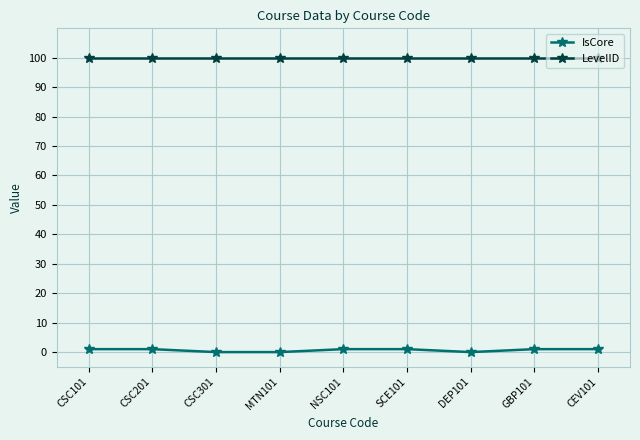

True or false: LevelID and IsCore cross at least once.

False